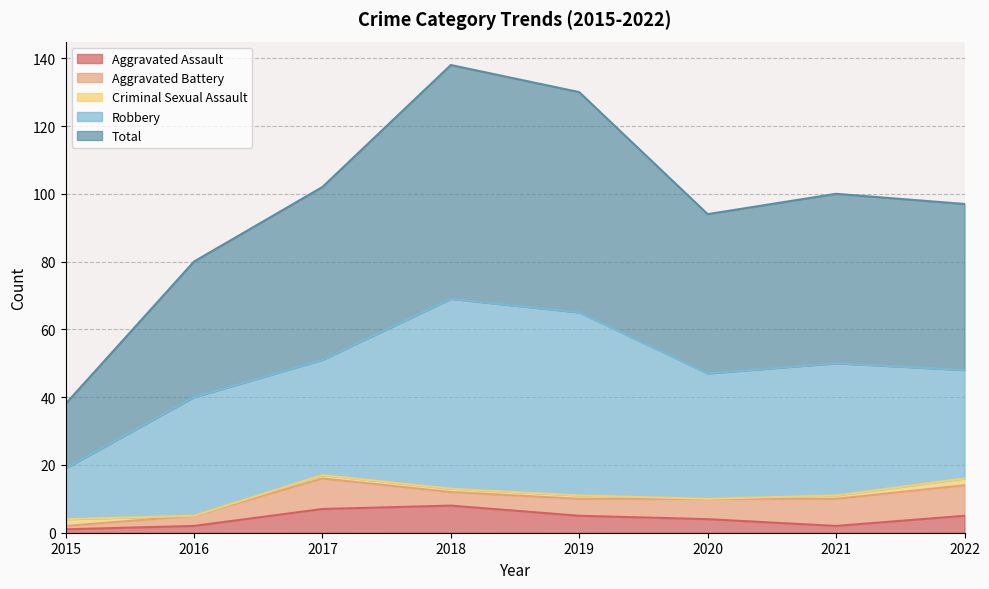

How many categories are shown in the chart?

8